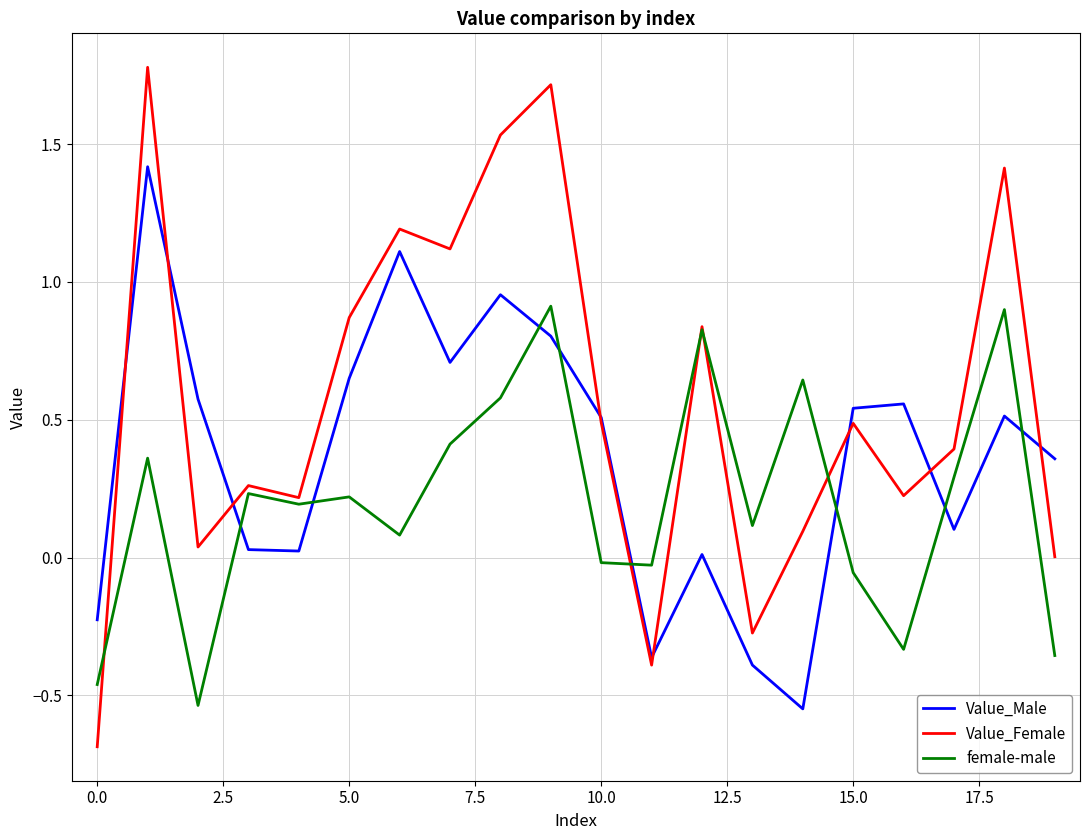

List the series in order of their overall mean, lowest first.

female-male, Value_Male, Value_Female